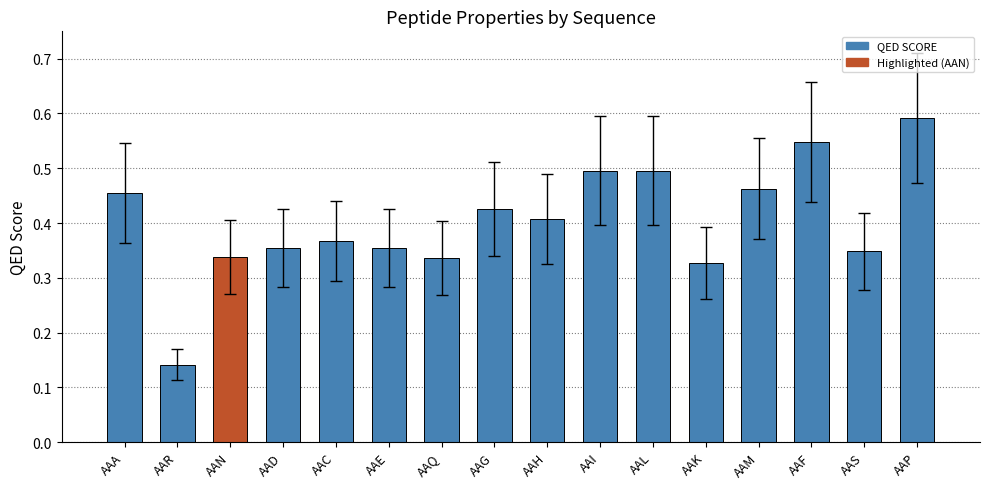

Which has a higher value, AAA or AAR?

AAA